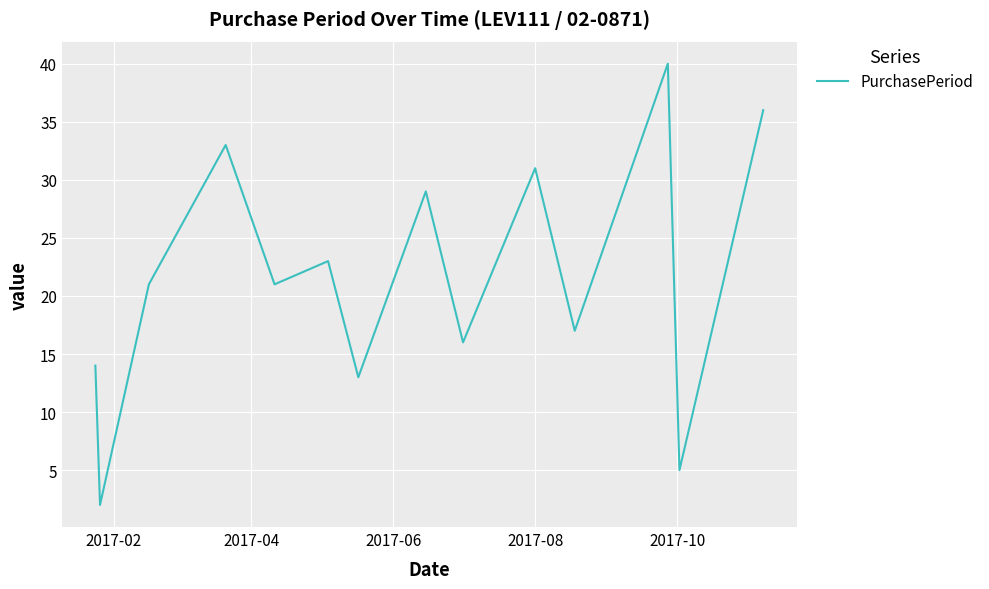

What is the difference between the maximum and minimum values?

38